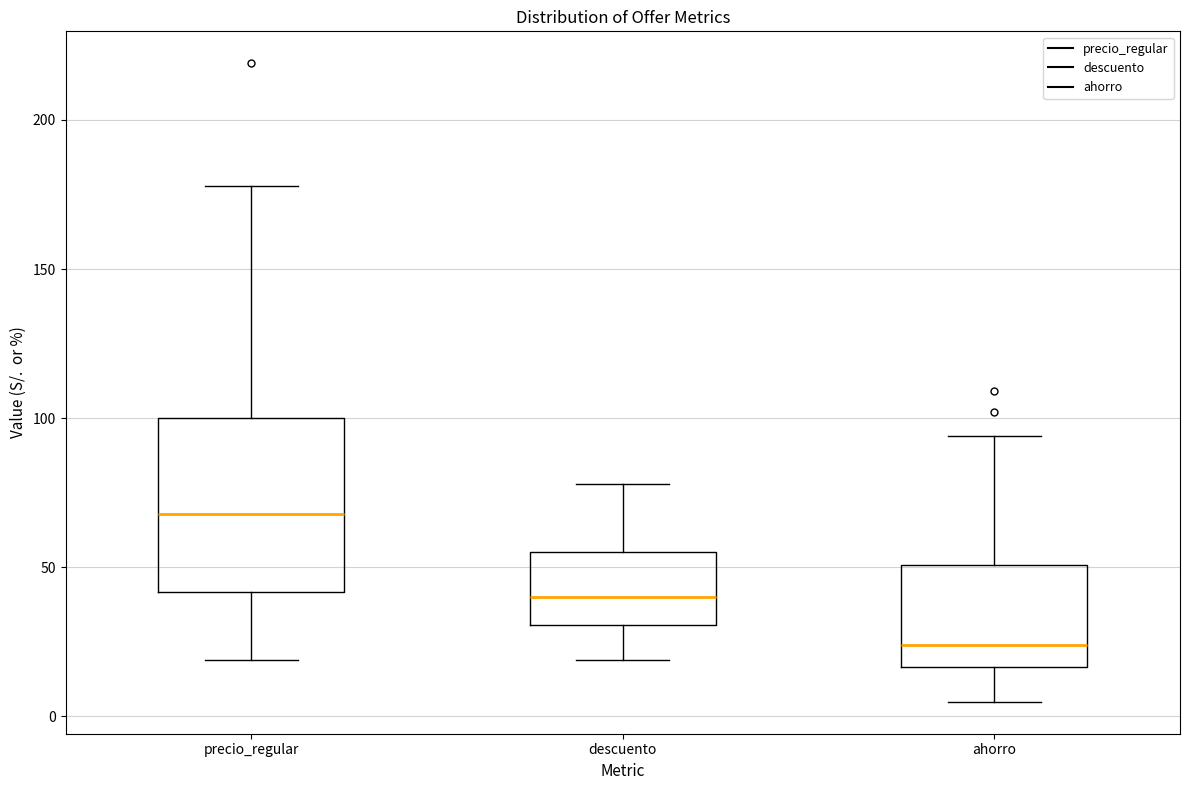

Comparing the boxes themselves (not the whiskers), which one is the tallest?

precio_regular